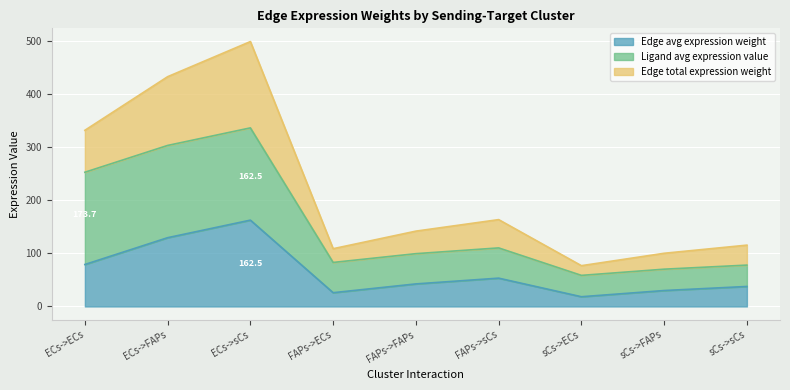

How many values in the Edge avg expression weight series are below 42?

4